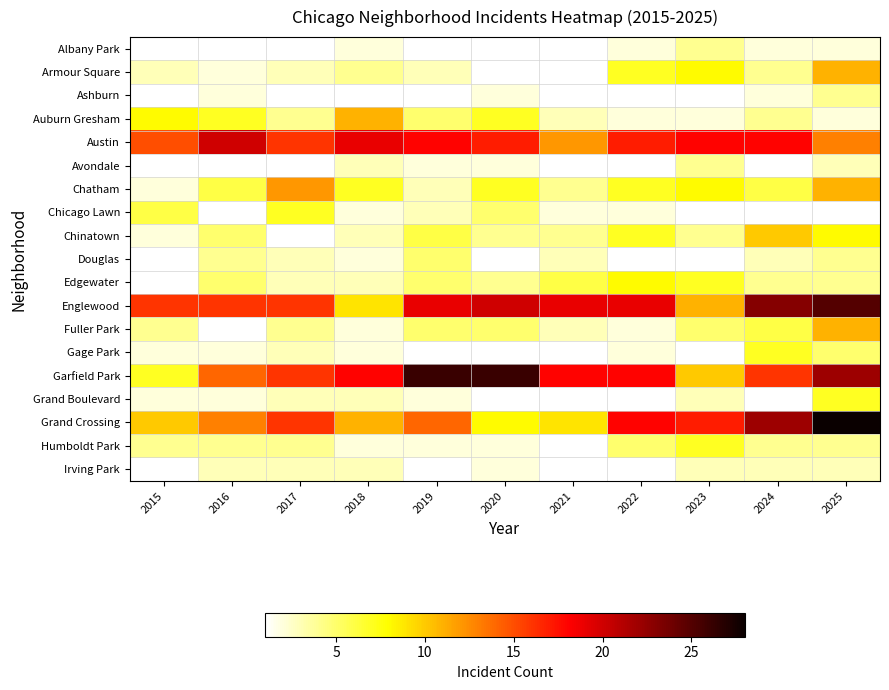

Is it true that Armour Square equals 11.0 at 2025?

True